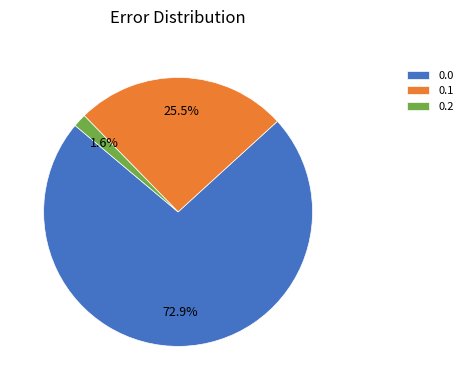

Is there a majority slice in this chart?

Yes